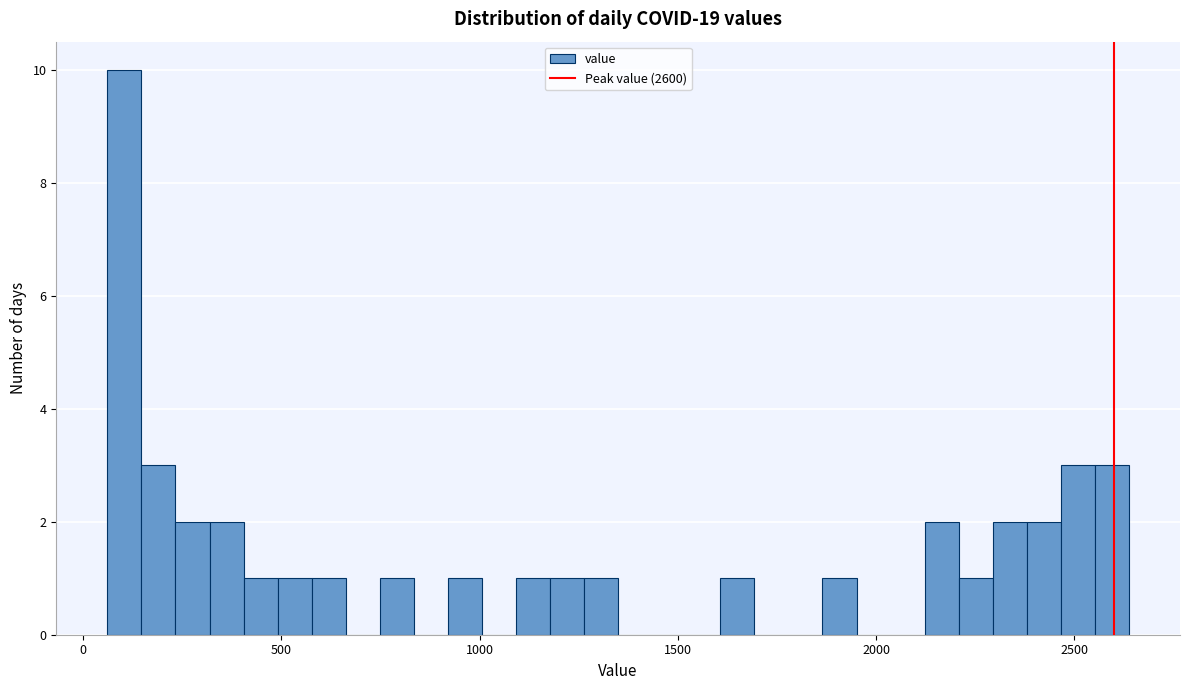

Around what value on the x-axis is the tallest bar? Give the approximate position of its centre, as read against the axis.

100